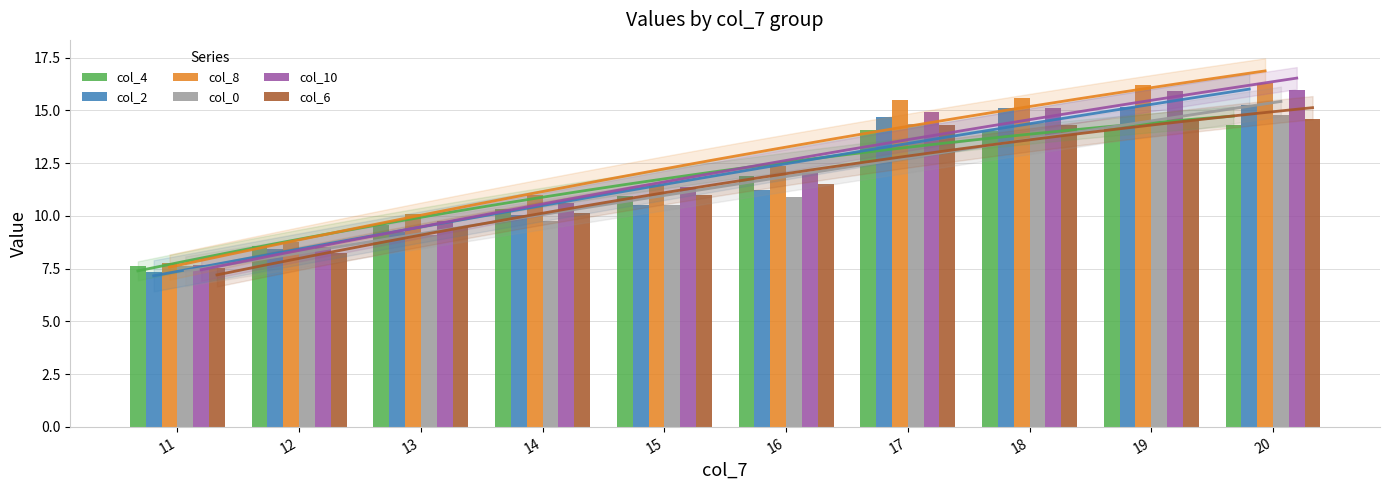

What is the greatest value displayed?

16.3